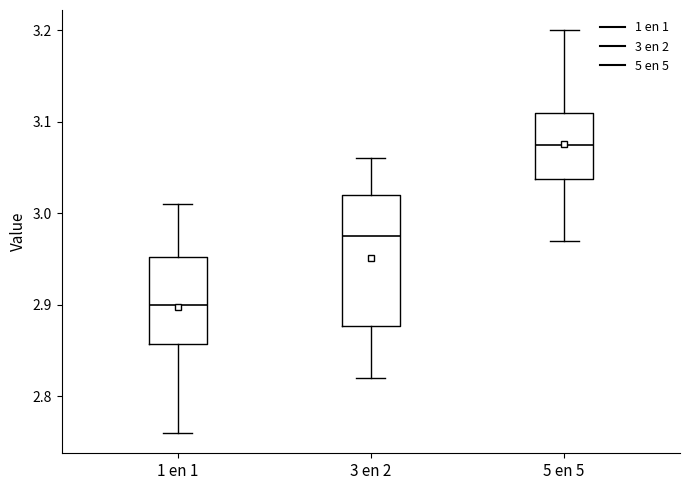

Comparing the boxes themselves (not the whiskers), which one is the tallest?

3 en 2